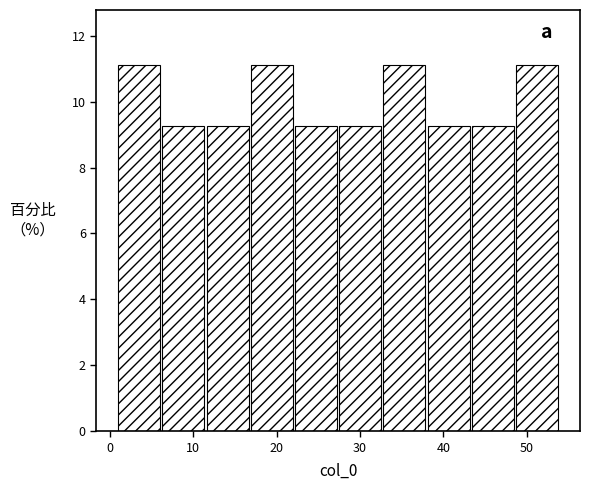

Reading left to right, transcribe this chart: for each bar, give the range it covers on the x-axis and its height. Neither the bar edges nor the heights are printed on the chart, so give them approximately, as read against the axes.

1.0 to 6.3: 11.2
6.3 to 11.6: 9.2
11.6 to 16.9: 9.2
16.9 to 22.2: 11.2
22.2 to 27.5: 9.2
27.5 to 32.8: 9.2
32.8 to 38.1: 11.2
38.1 to 43.4: 9.2
43.4 to 48.7: 9.2
48.7 to 54.0: 11.2